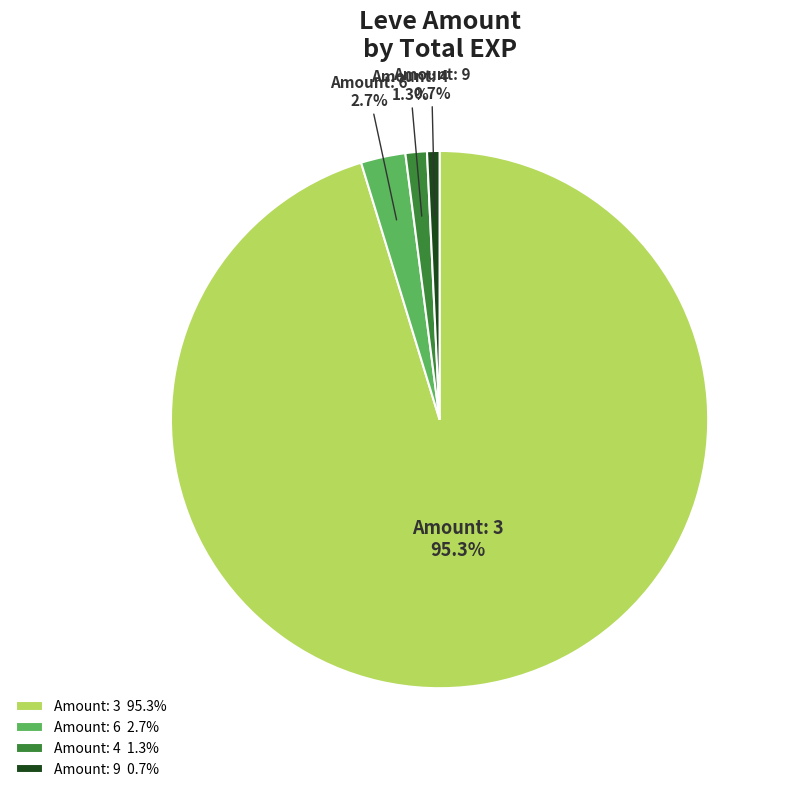

What percentage do Amount: 9 0.7% and Amount: 4 1.3% together represent?

2.0%